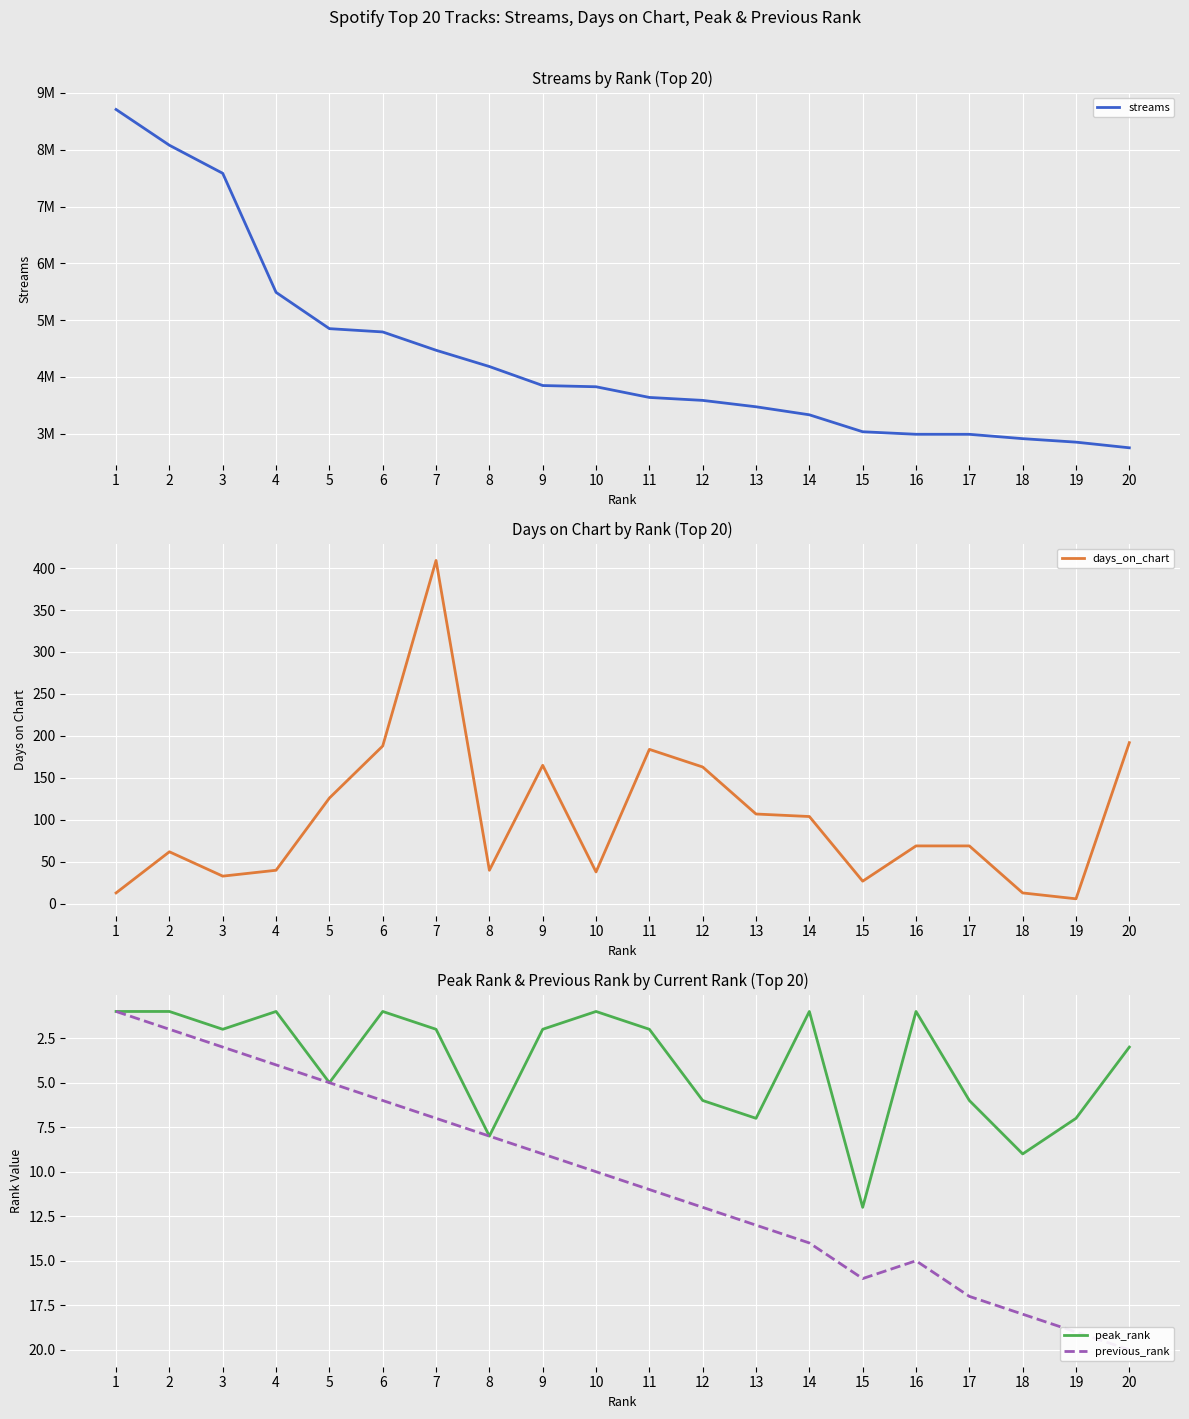

What is the average value of the peak_rank series?

4